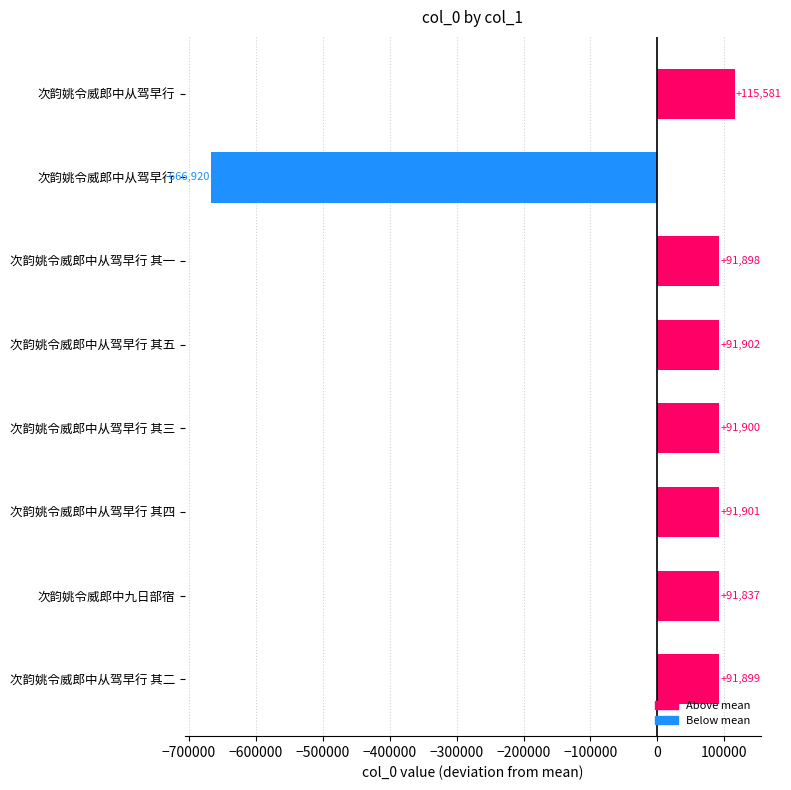

Does the chart contain stacked bars?

No